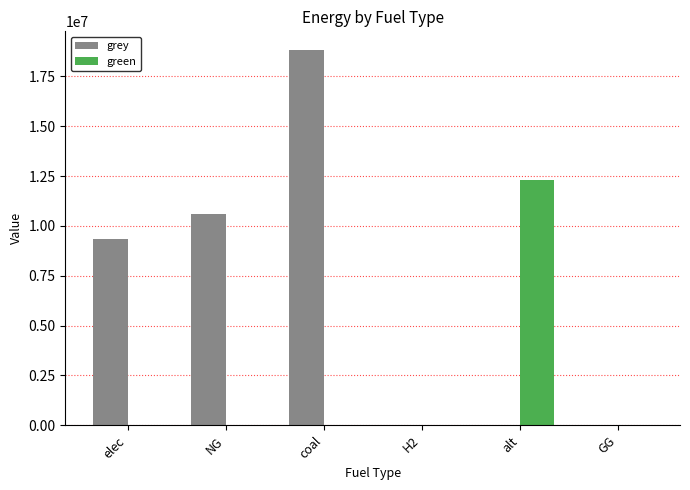

The grey series shows 0.0 at GG. True or false?

True